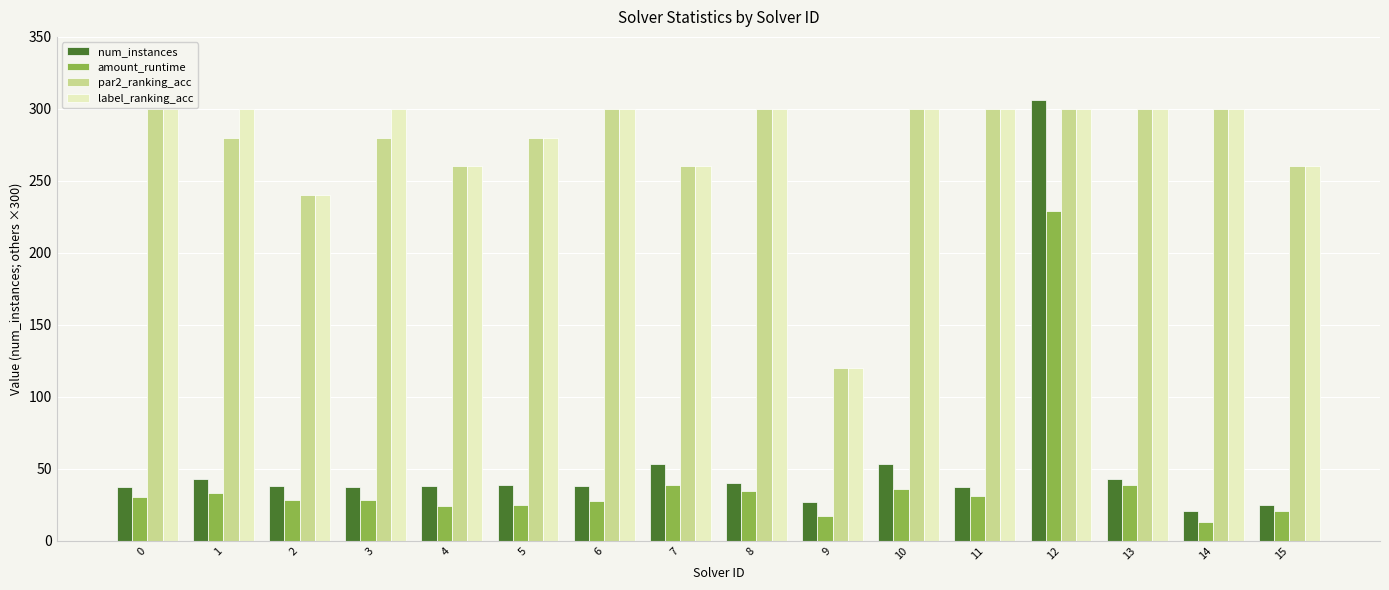

What is the difference between the second highest and second lowest values in the amount_runtime series?

21.6